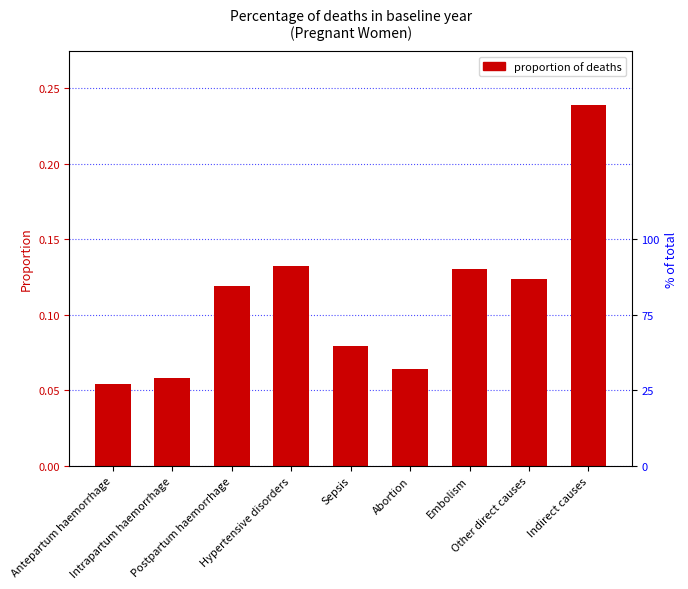

What is the average value?

0.1